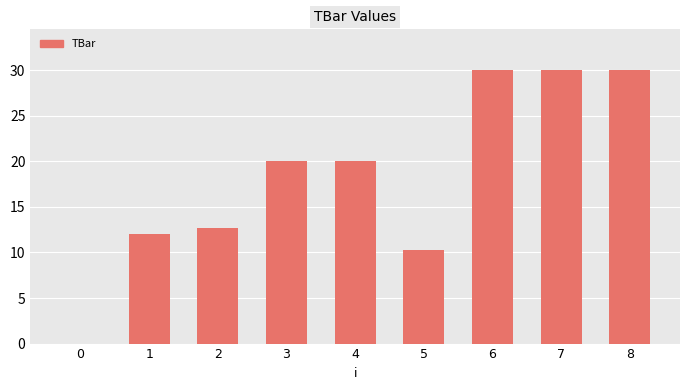

Reading left to right, extract all data points from this chart.

0=0.0	1=12.1	2=12.7	3=20.0	4=20.0	5=10.3	6=30.0	7=30.0	8=30.0